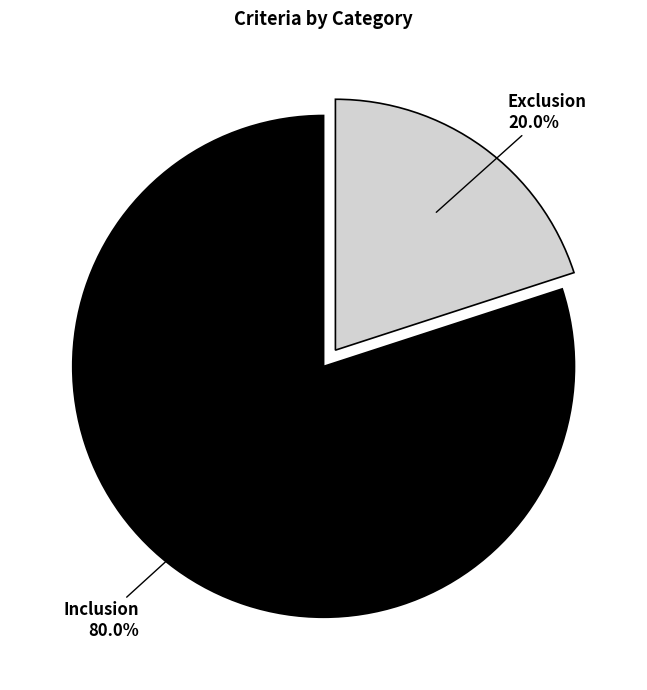

Which has a higher value, Exclusion or Inclusion?

Inclusion